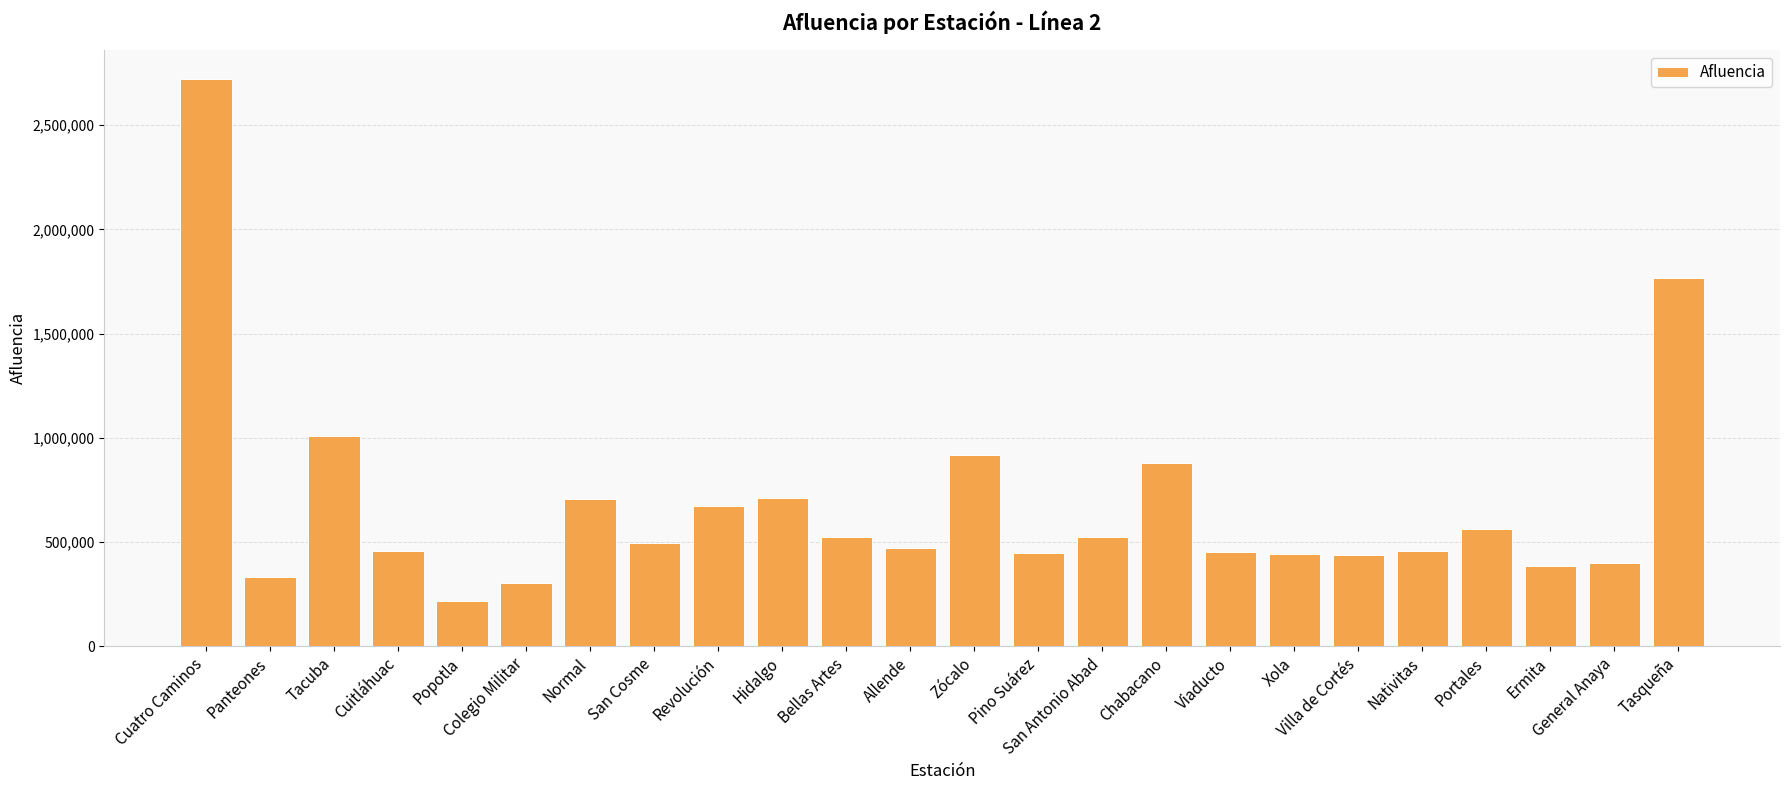

Which category has the highest value across all series?

Cuatro Caminos